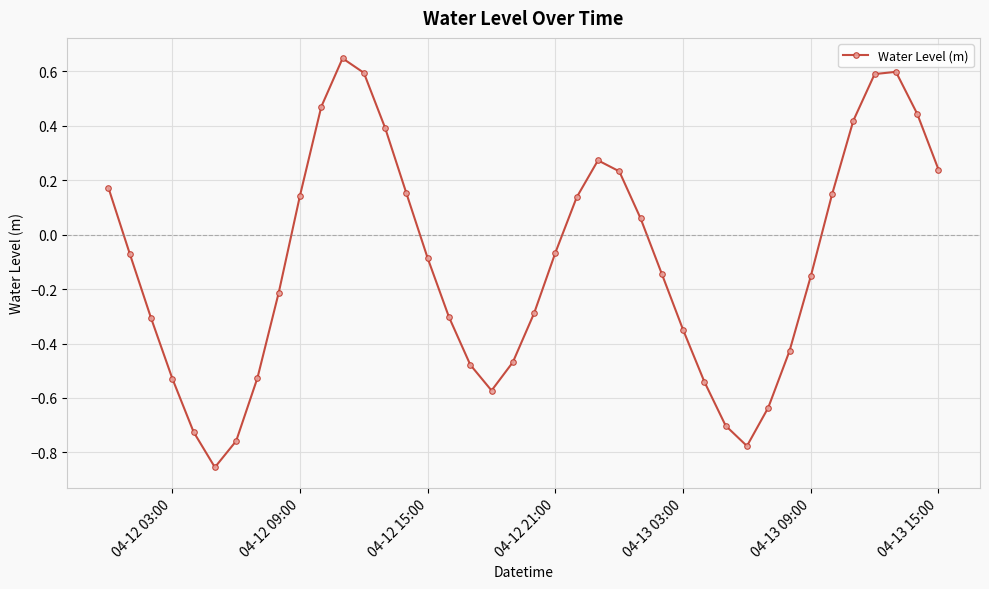

What is the sum of all values?

-4.3